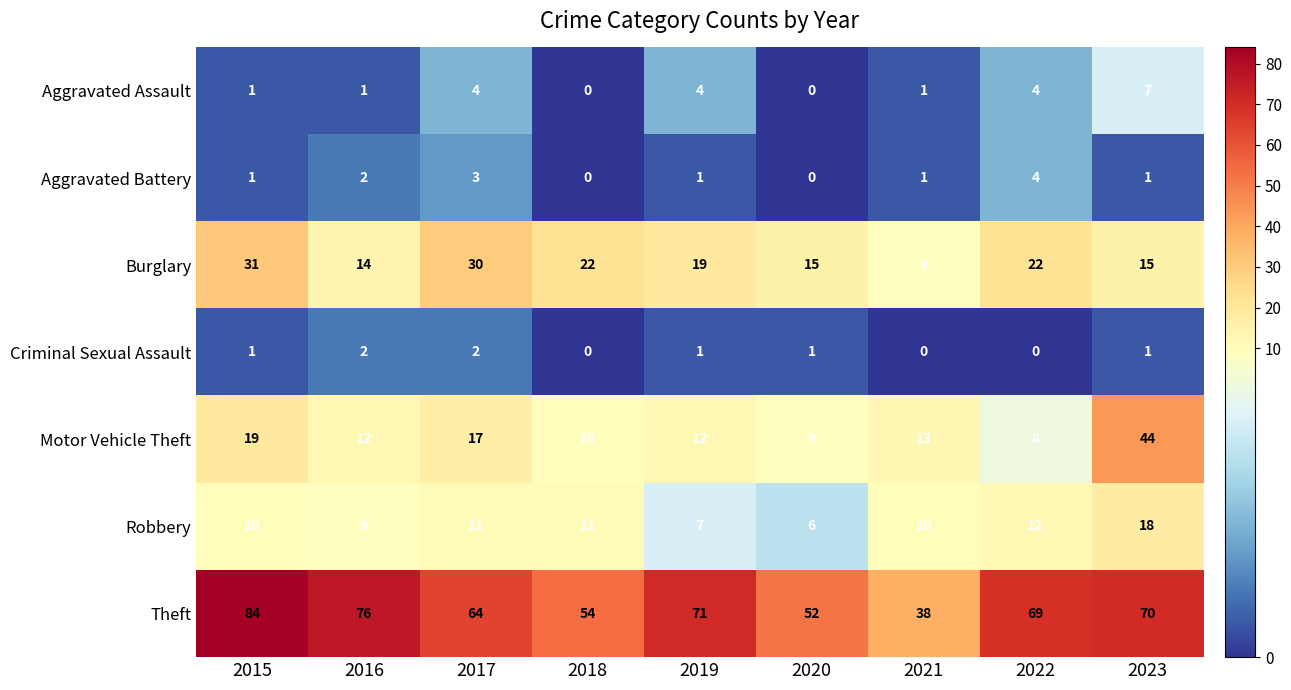

How many categories are shown in the chart?

9